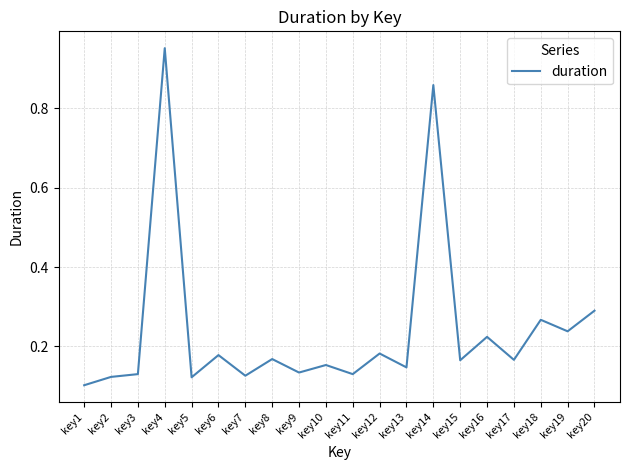

How many categories are shown in the chart?

20